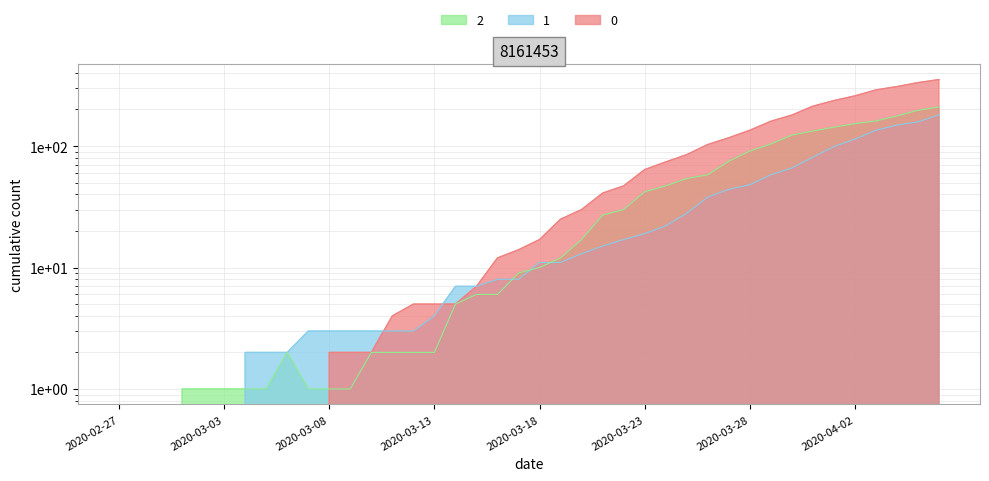

At which category is the sum across all series the highest?

2020-04-06